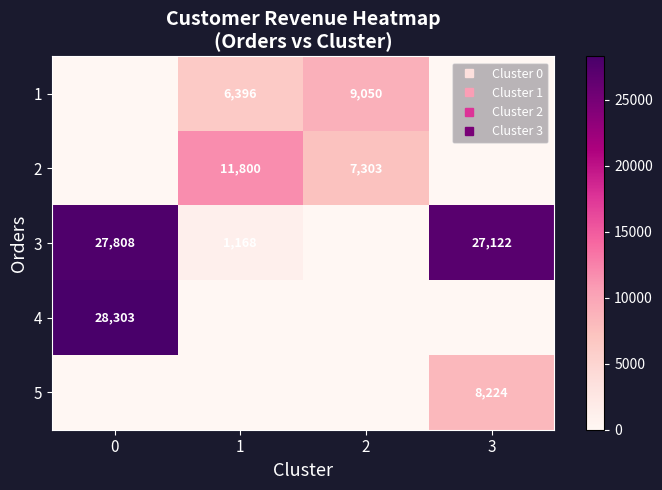

The 4 series shows 0.0 at 3. True or false?

True